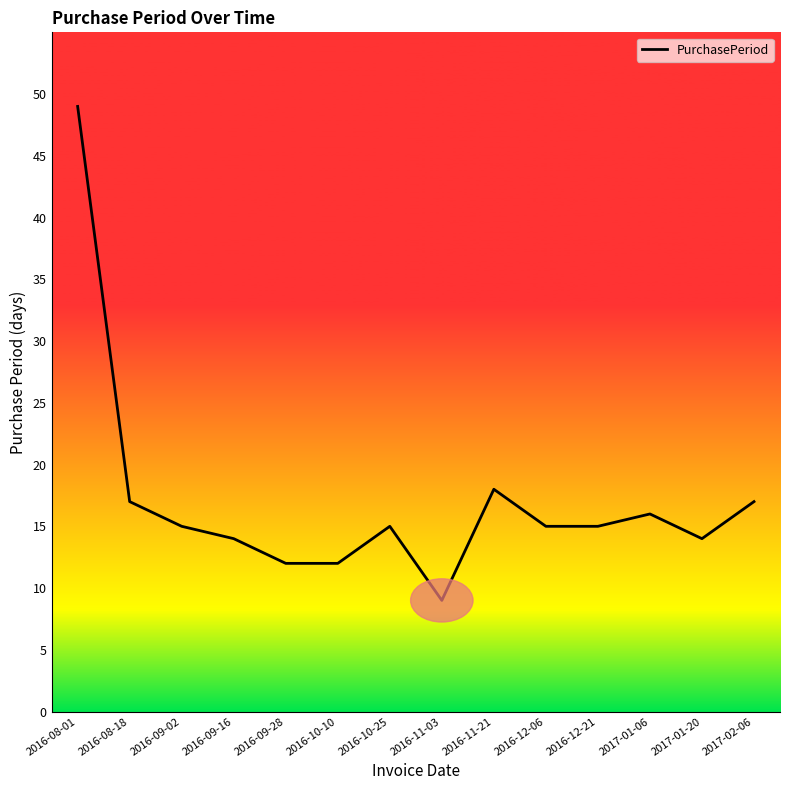

What is the difference between the second highest and second lowest values?

6